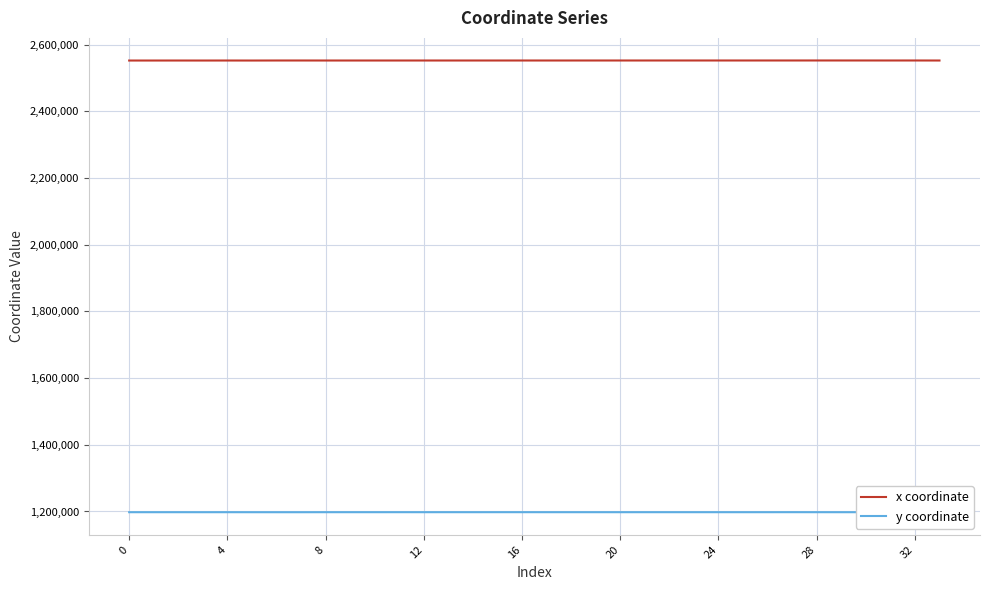

Rank the series by their average value, from highest to lowest.

x coordinate, y coordinate